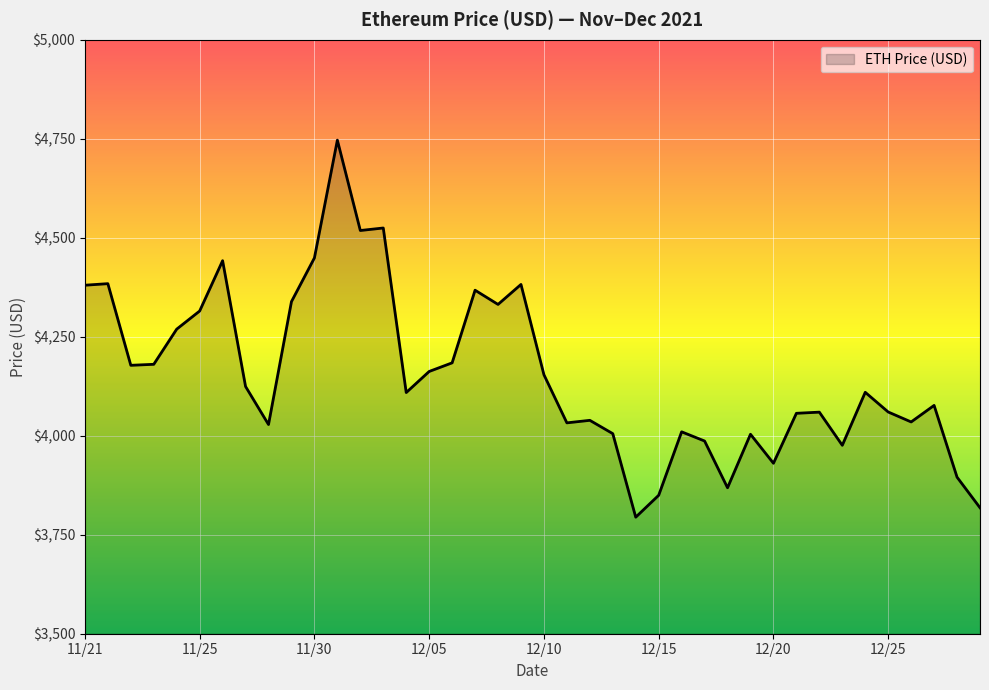

What is the maximum value shown in the chart?

4746.4